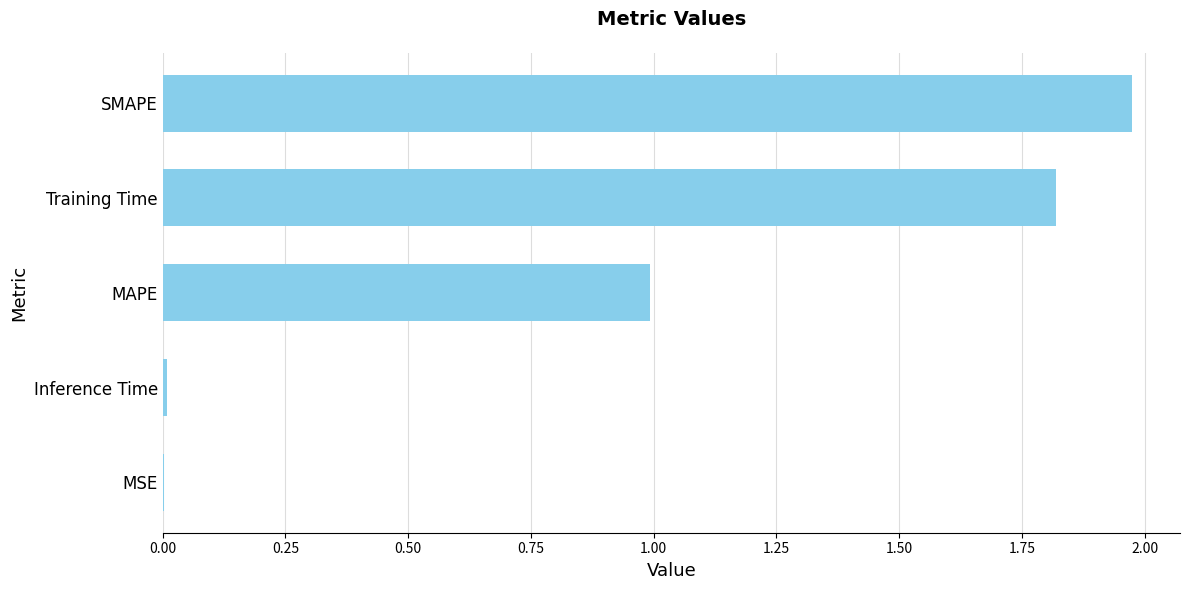

Which has a higher value, MAPE or MSE?

MAPE